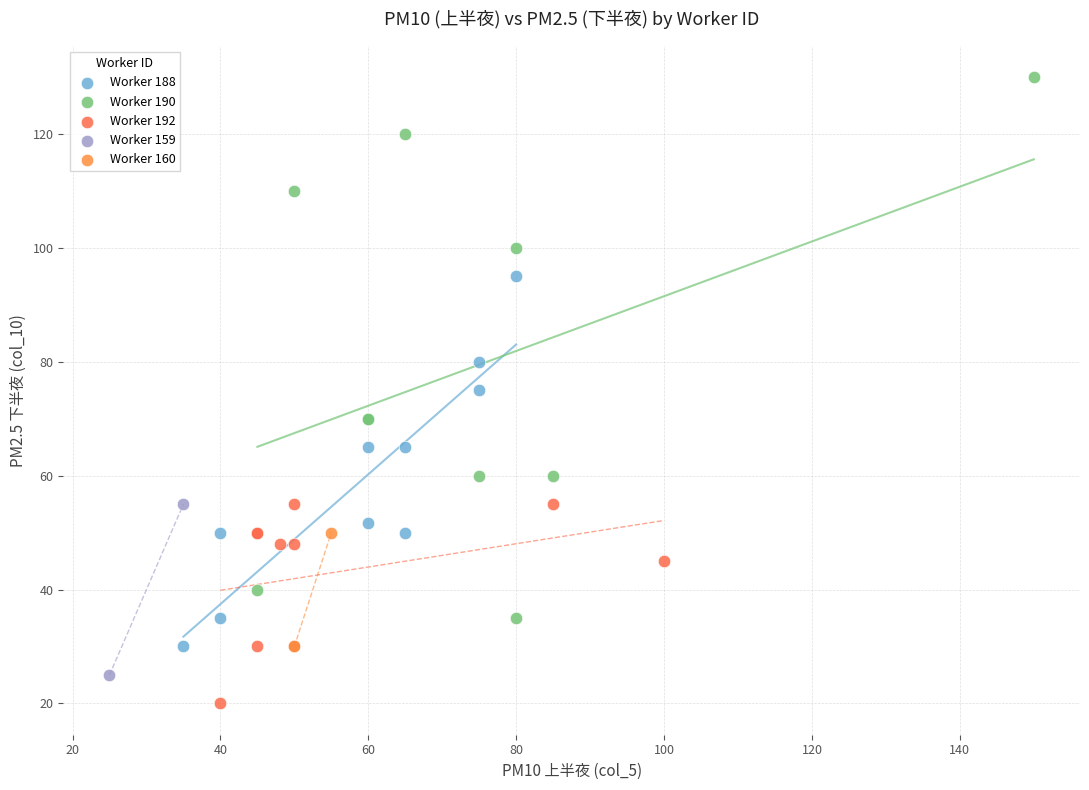

What are all the series names shown in the legend?

Worker 188, Worker 190, Worker 192, Worker 159, Worker 160